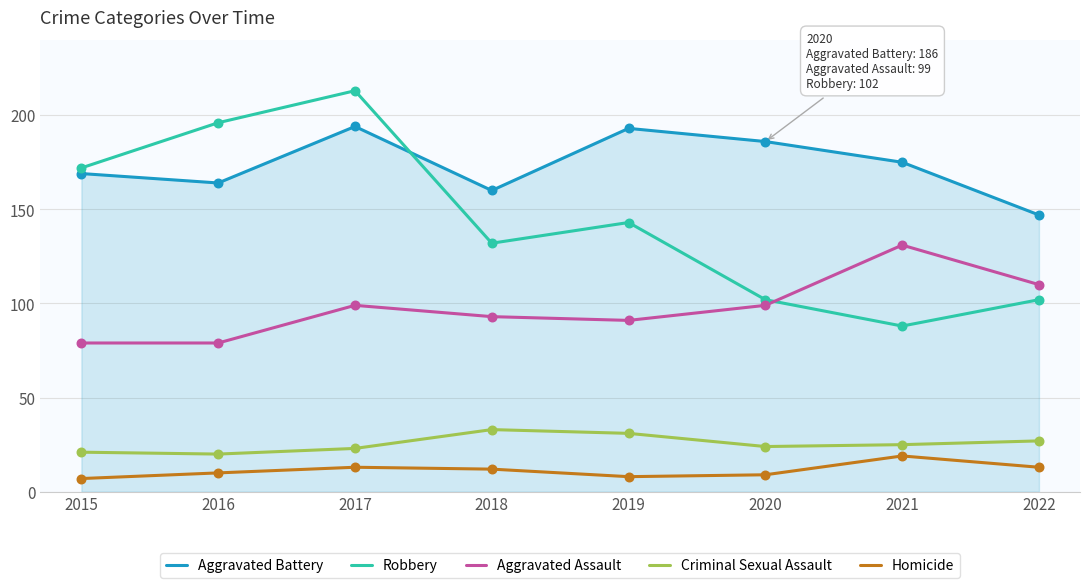

Which series has the largest total across all categories?

Aggravated Battery